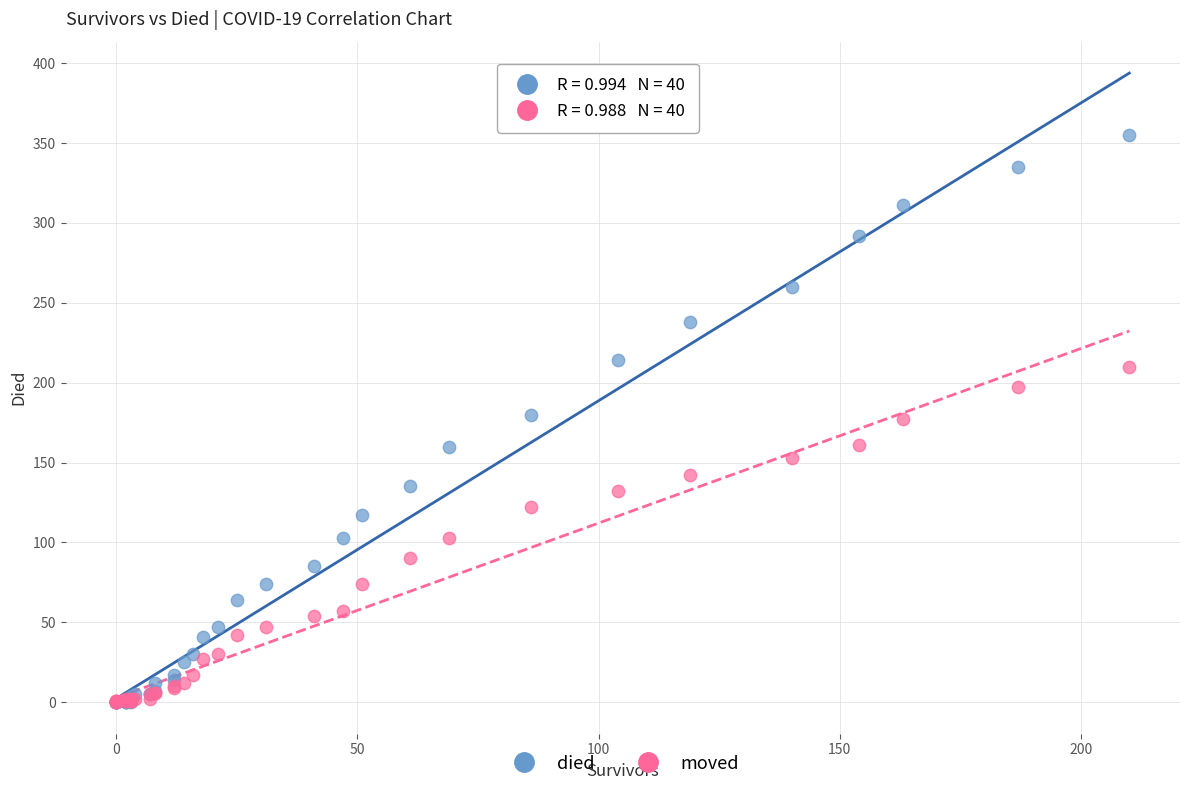

Which series has the widest spread of Y values?

died